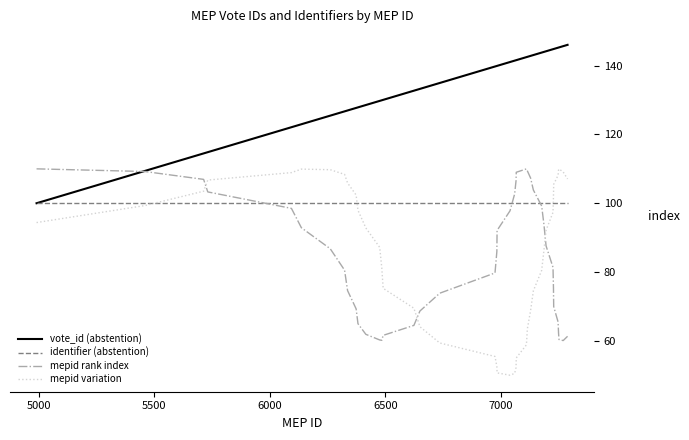

What is the minimum value shown in the chart?

50.0